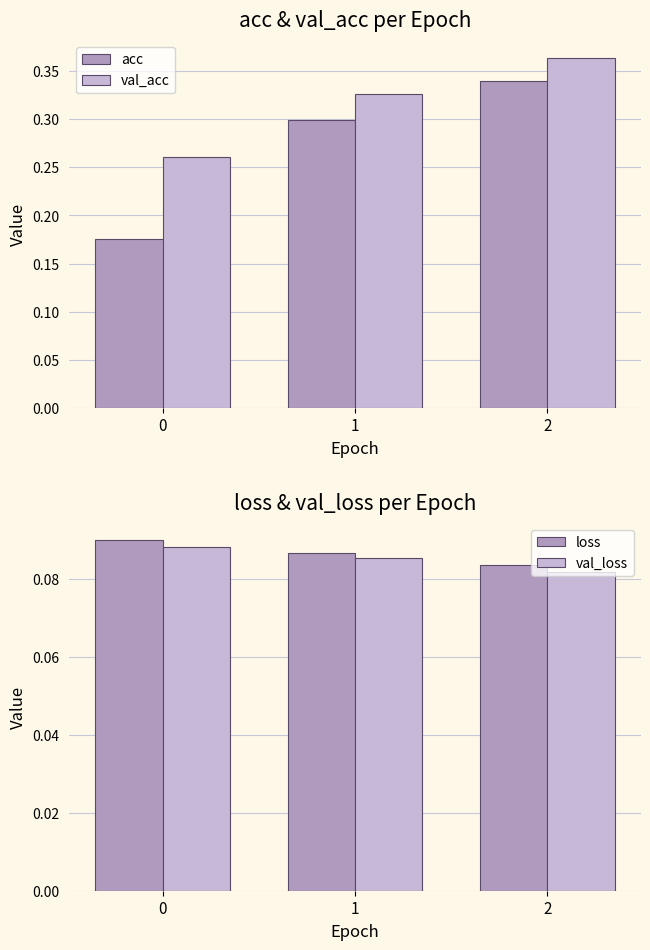

Reading left to right, extract all data points from this chart.

acc: 0.2	0.3	0.3
val_acc: 0.3	0.3	0.4
loss: 0.1	0.1	0.1
val_loss: 0.1	0.1	0.1